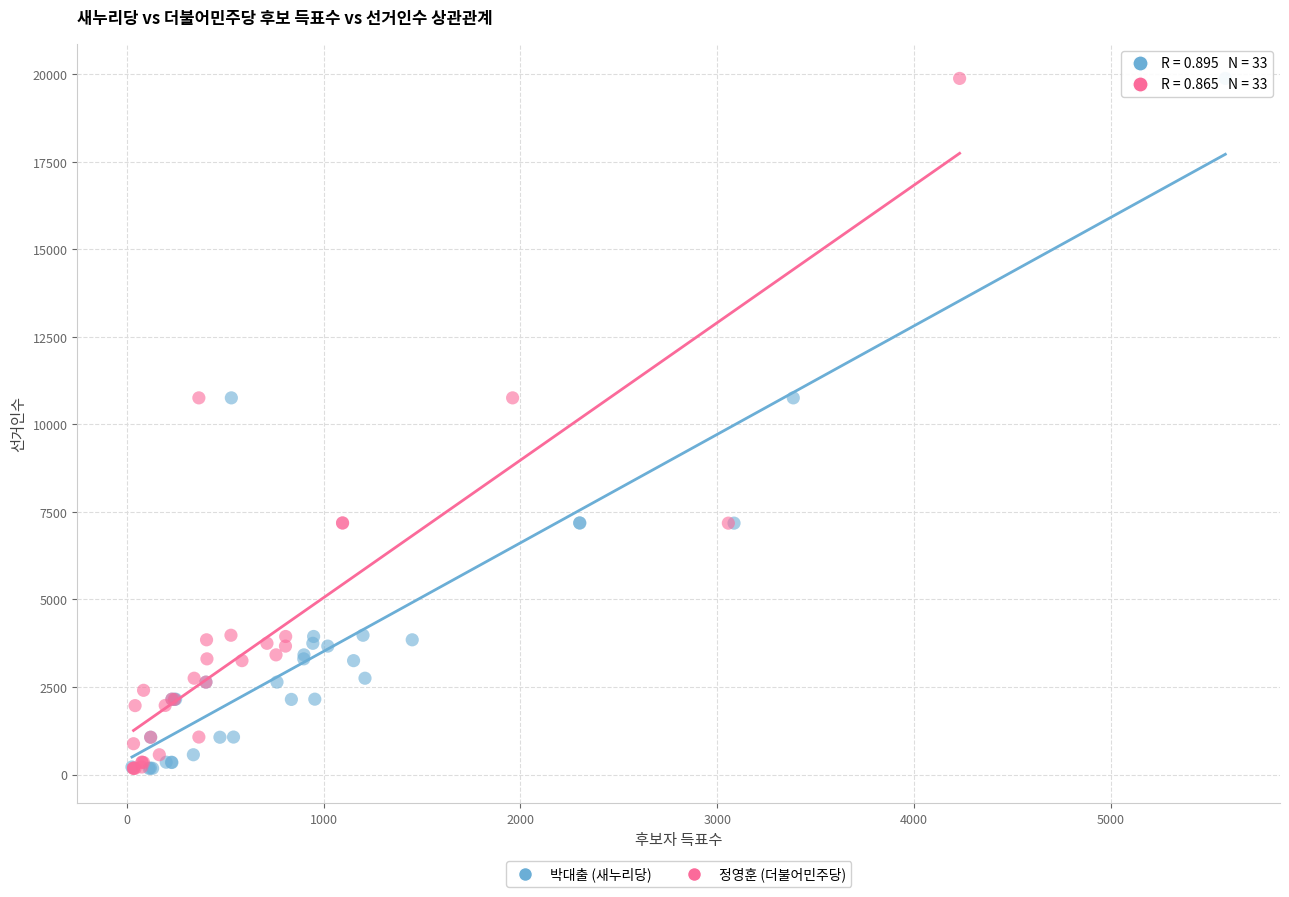

What are all the series names shown in the legend?

박대출 (새누리당), 정영훈 (더불어민주당)